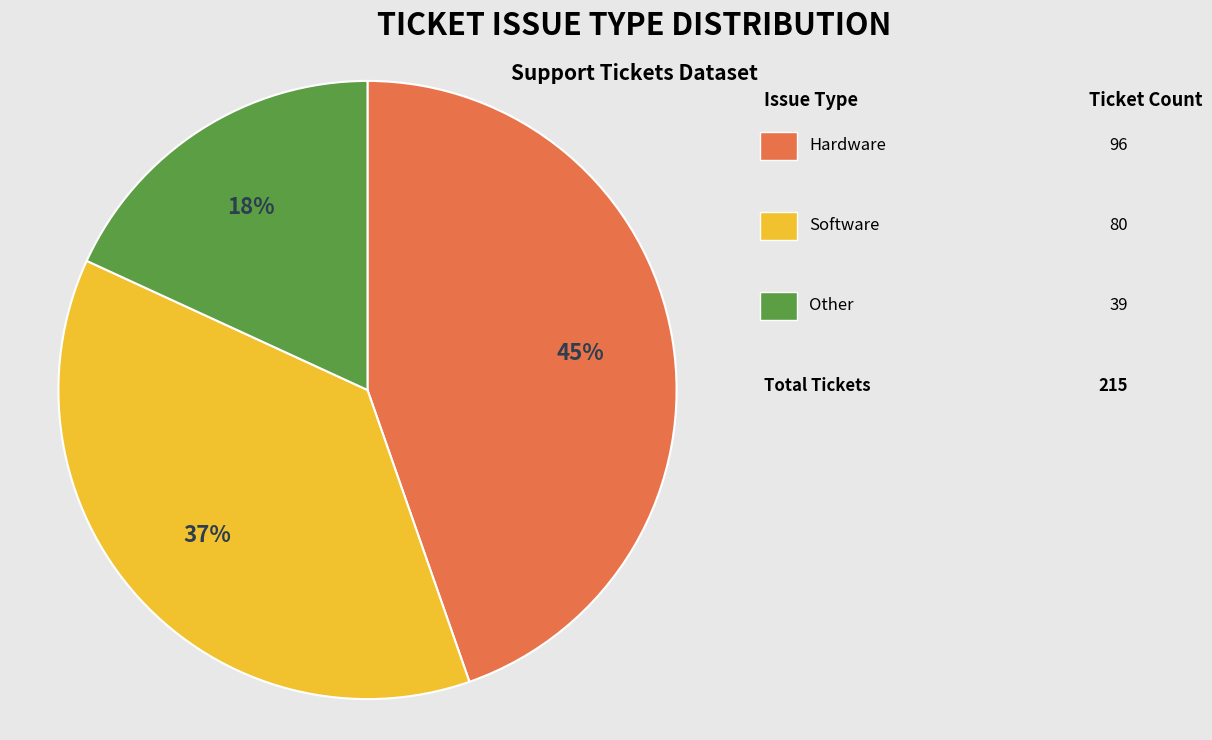

To the nearest percent, what is the difference between the largest and smallest slice percentages?

27%